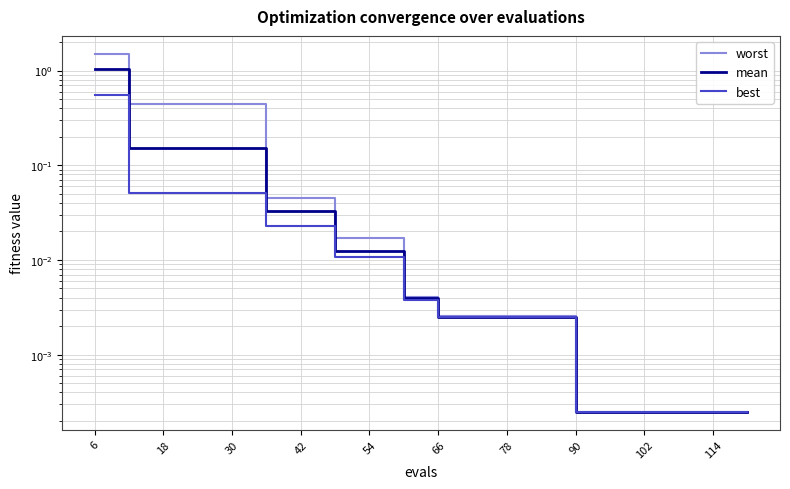

How many distinct data groups are displayed?

3